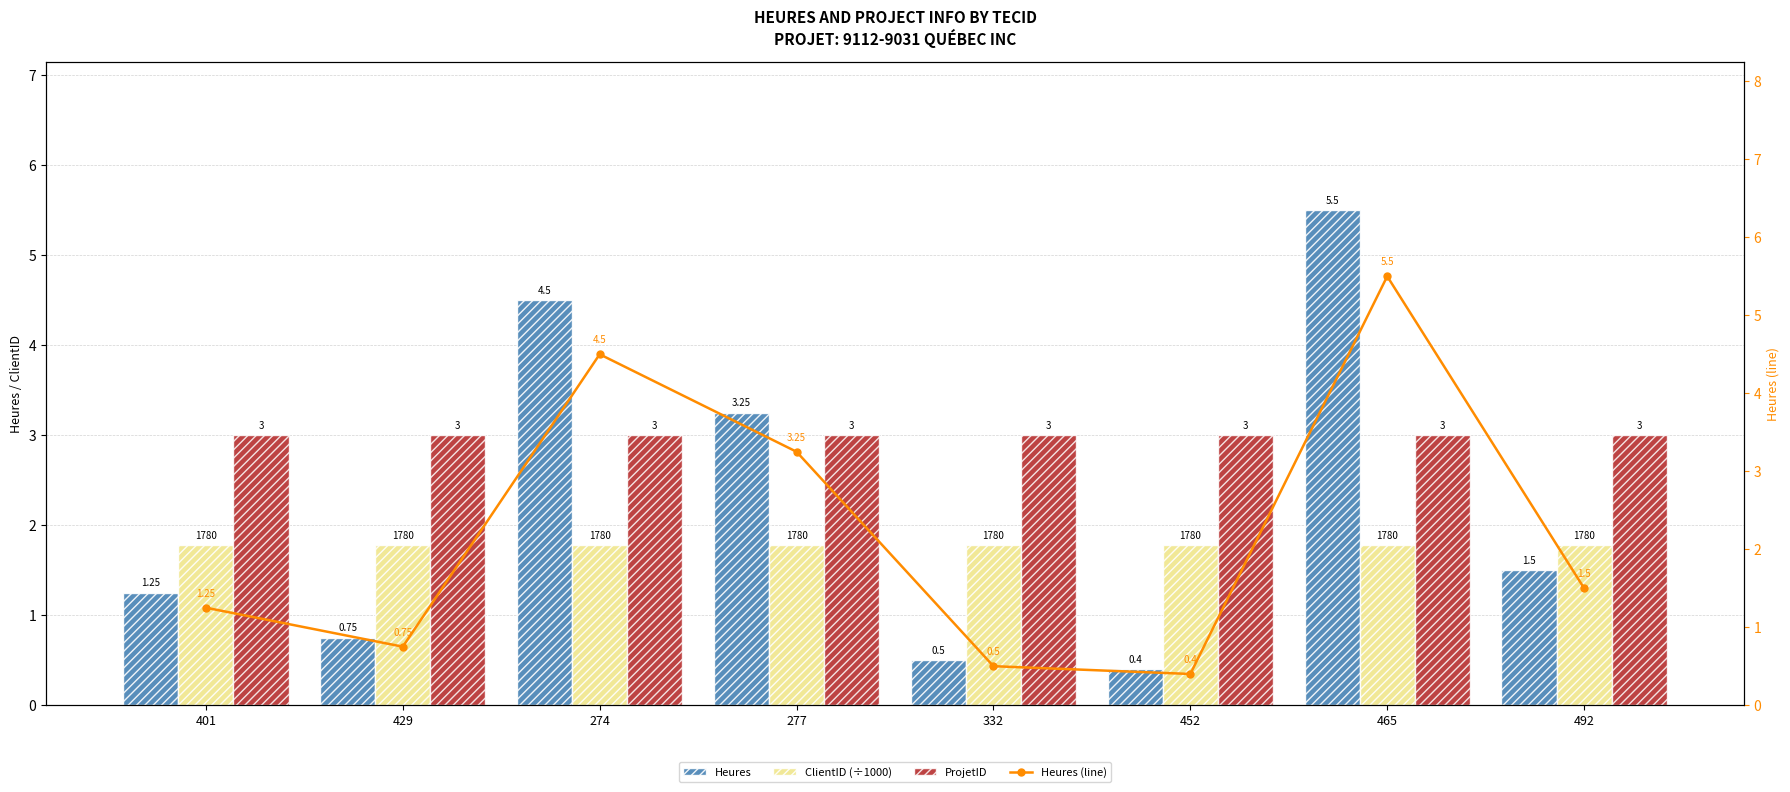

How many data points does each series have?

8